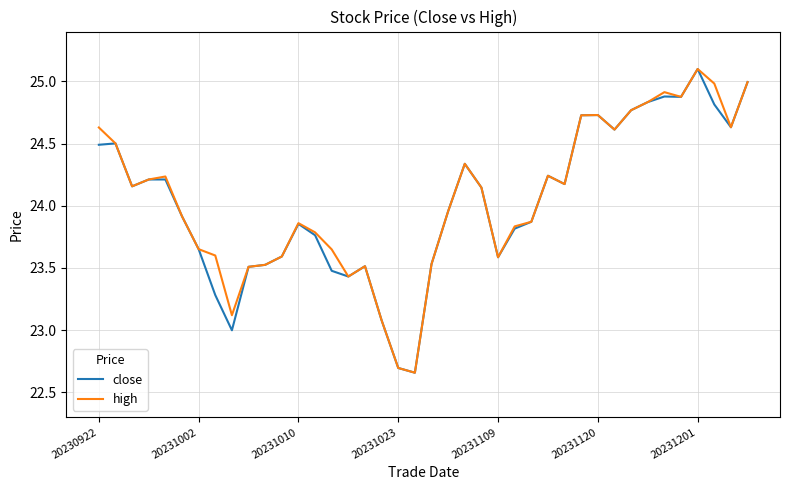

What is the highest value of the close series?

25.1